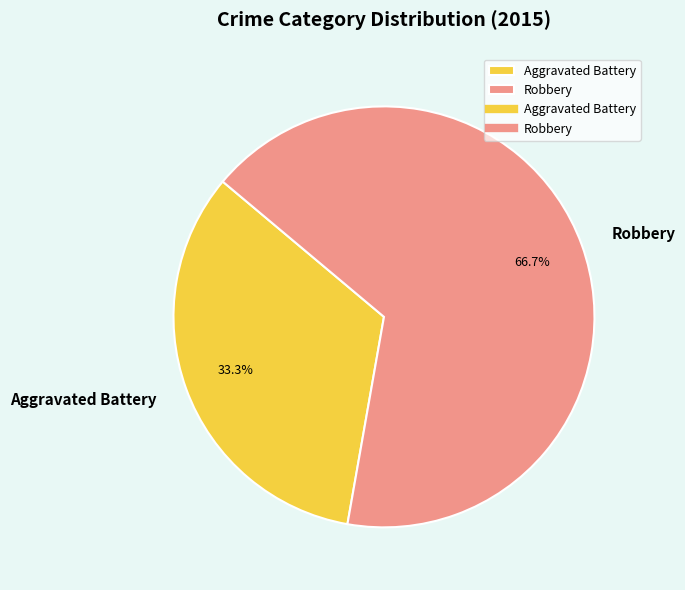

True or false: Aggravated Battery accounts for 27% of the total.

False